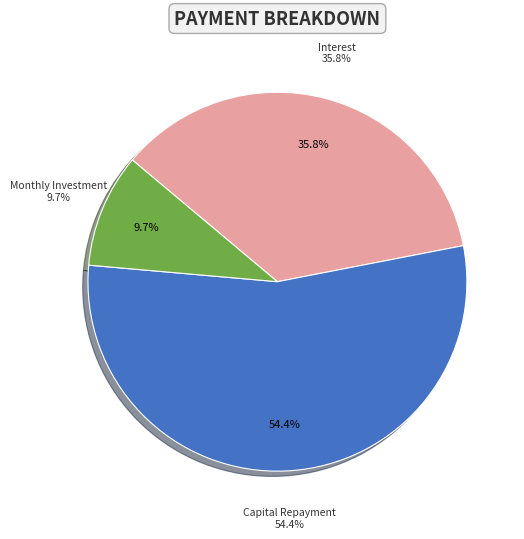

Is it true that Month 6 is 1% of the pie?

False